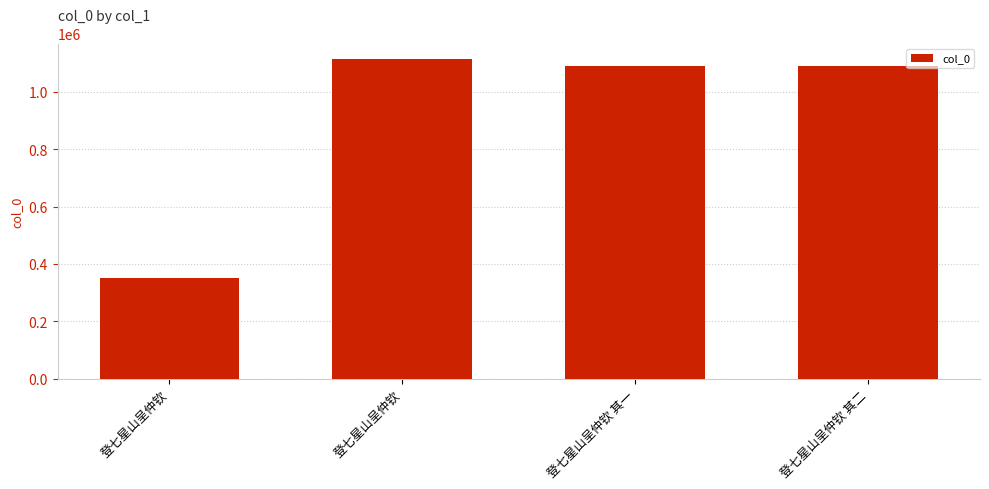

What is the value of the 4th bar from the left?

1089163